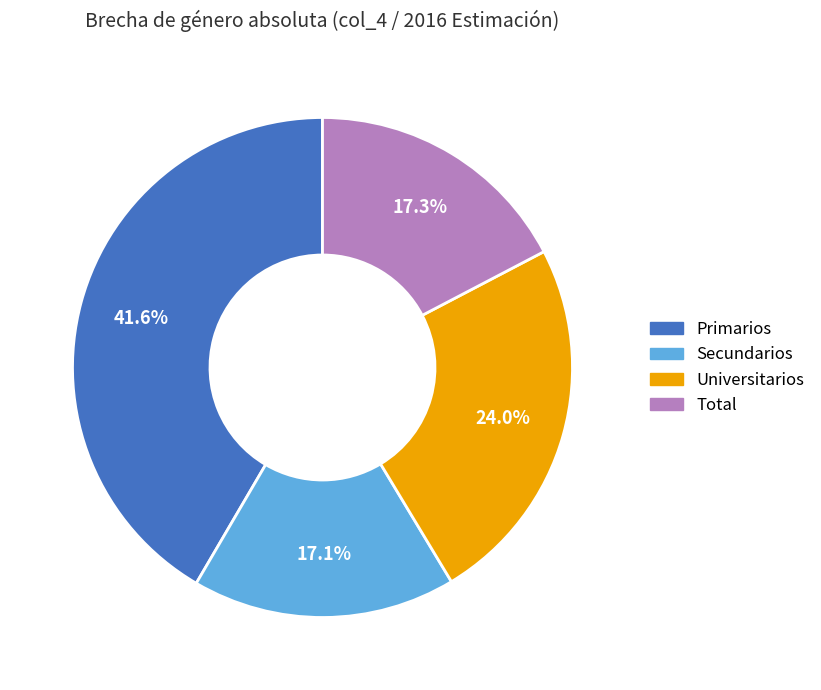

What is the total percentage of Universitarios and Primarios?

65.6%